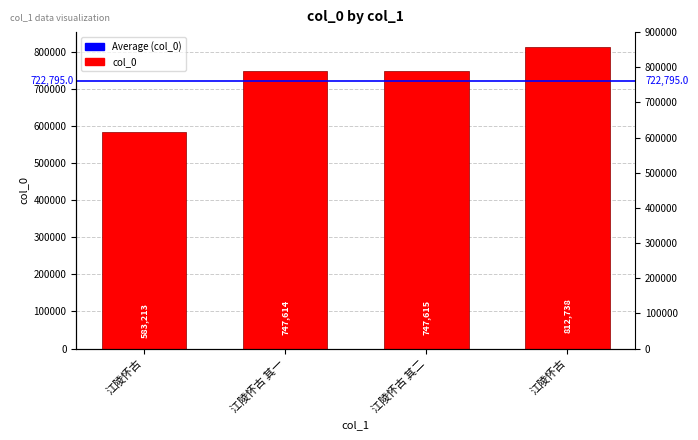

Reading left to right, transcribe all the data shown in this chart.

583213	747614	747615	812738